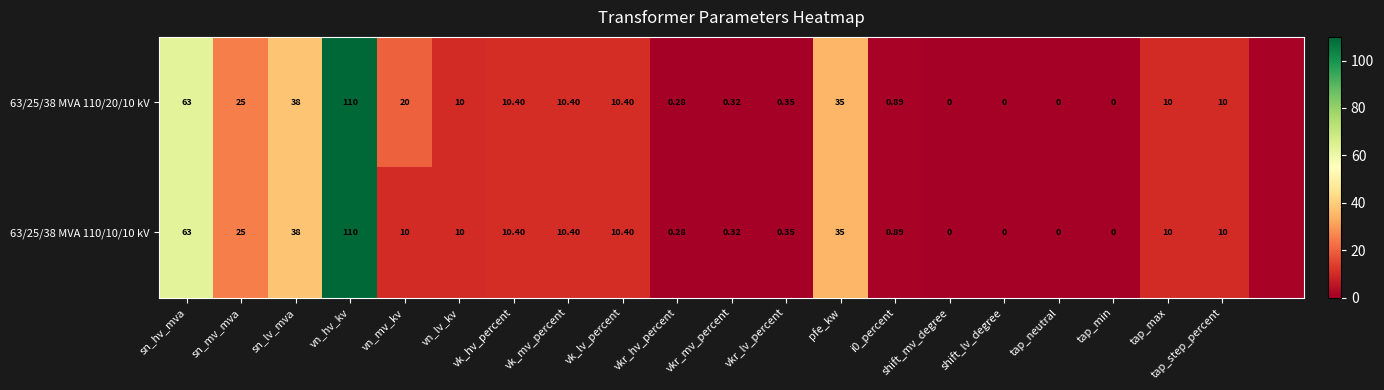

At which category is the sum across all series the highest?

vn_hv_kv